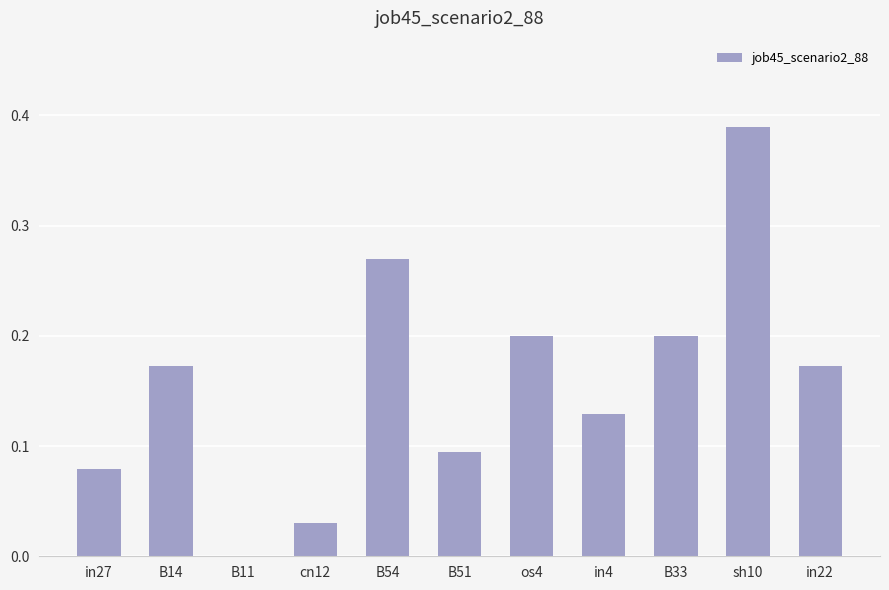

Between cn12 and B54, which is larger?

B54